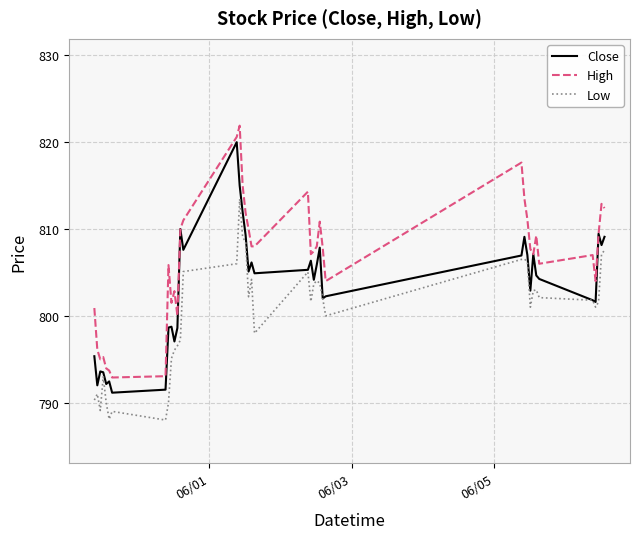

True or false: Close has more than 0 points higher than both neighbors.

True